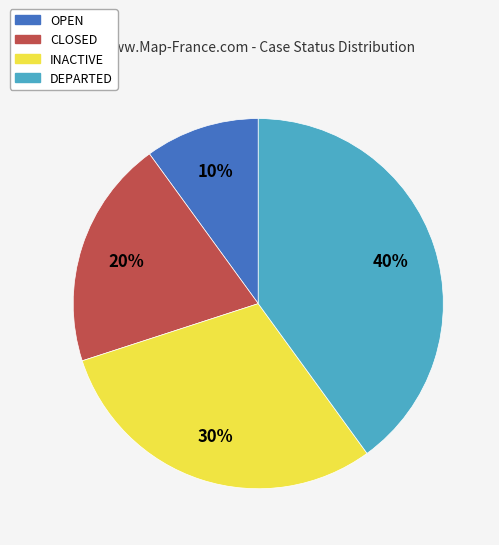

Which has a higher value, INACTIVE or DEPARTED?

DEPARTED